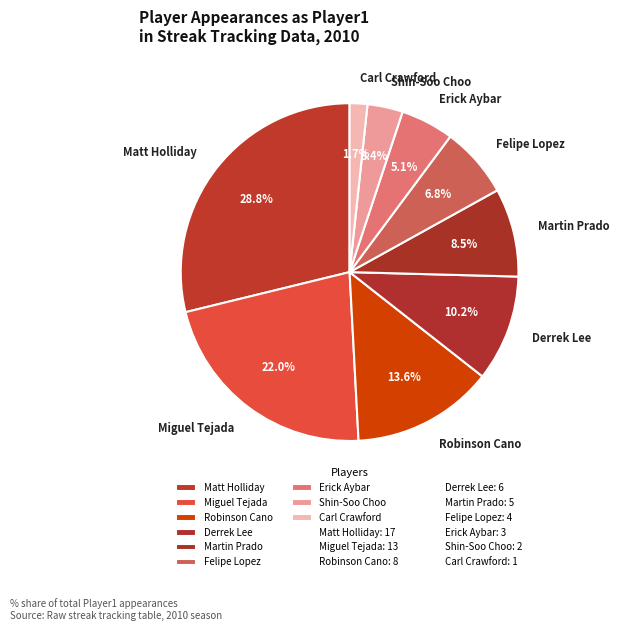

What is the smallest slice in the pie chart?

Carl Crawford